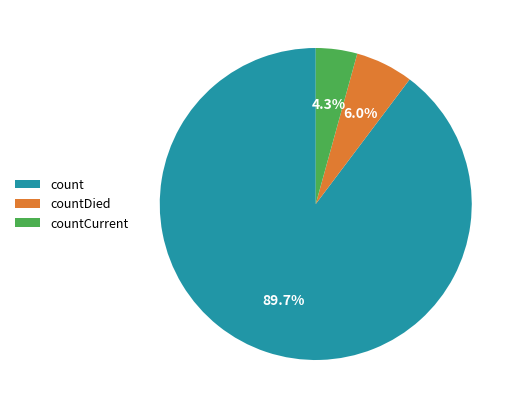

Approximately how many times larger is the value at countCurrent compared to countDied?

0.7